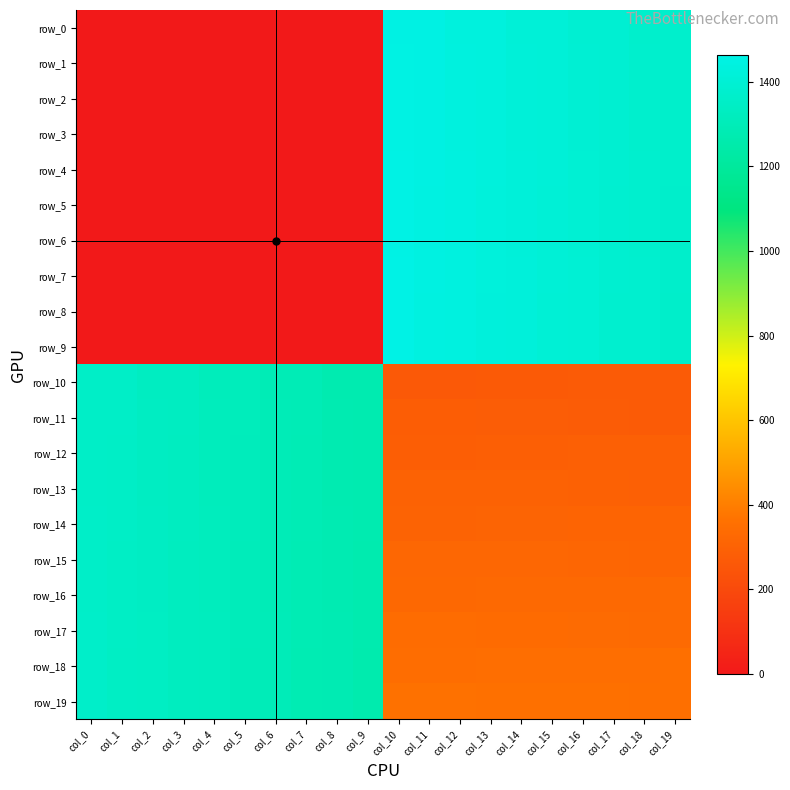

How many values in the row_8 series exceed 1364?

10